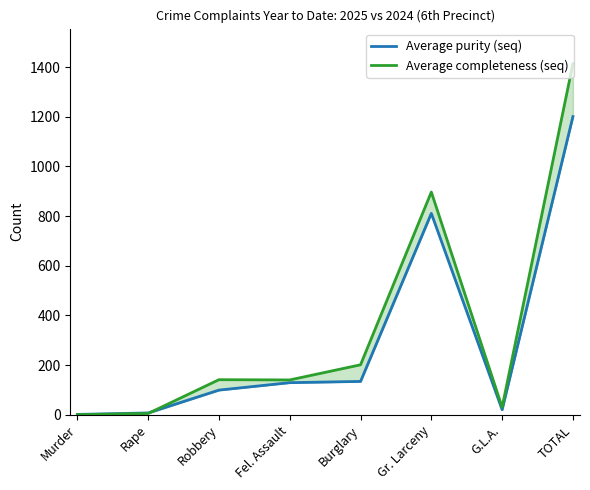

Reading right to left, extract all data points from this chart.

Average purity (seq): TOTAL=1201	G.L.A.=20	Gr. Larceny=811	Burglary=134	Fel. Assault=129	Robbery=99	Rape=7	Murder=1
Average completeness (seq): TOTAL=1414	G.L.A.=30	Gr. Larceny=897	Burglary=201	Fel. Assault=140	Robbery=141	Rape=5	Murder=0